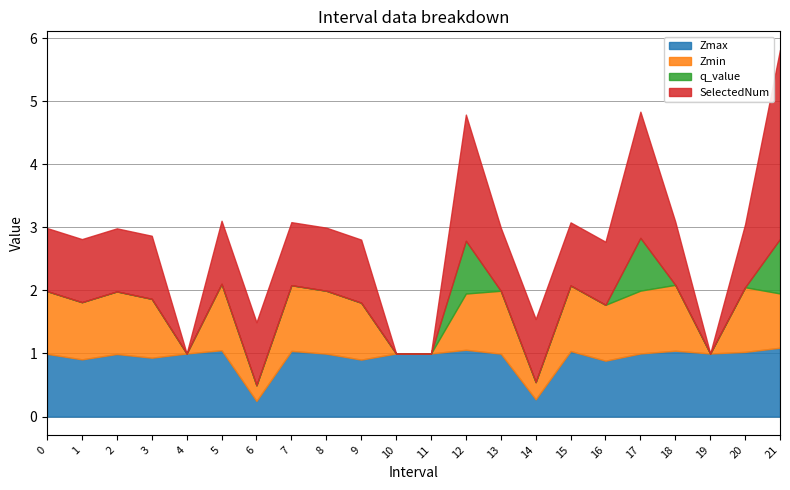

What is the lowest value of the Zmax series?

0.2